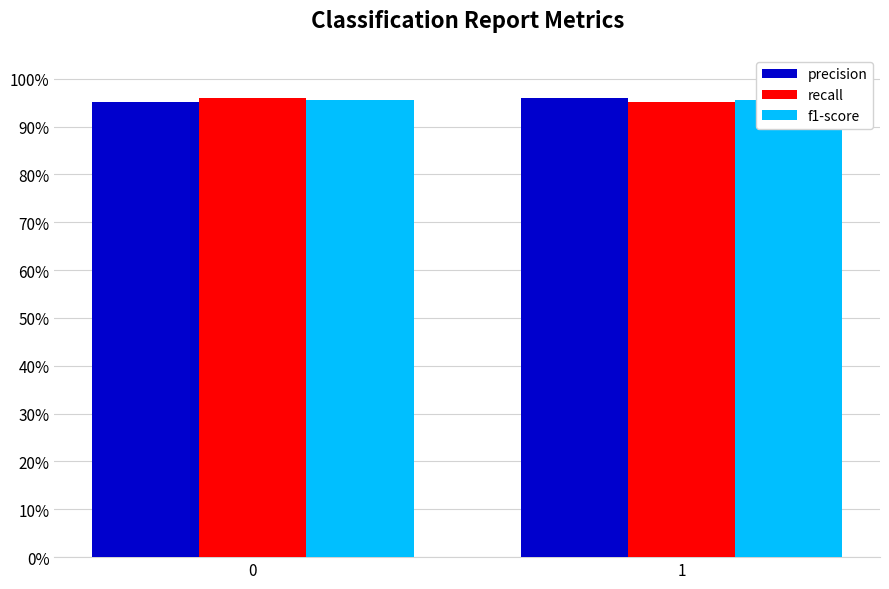

How many recall values are between 0 and 1?

2